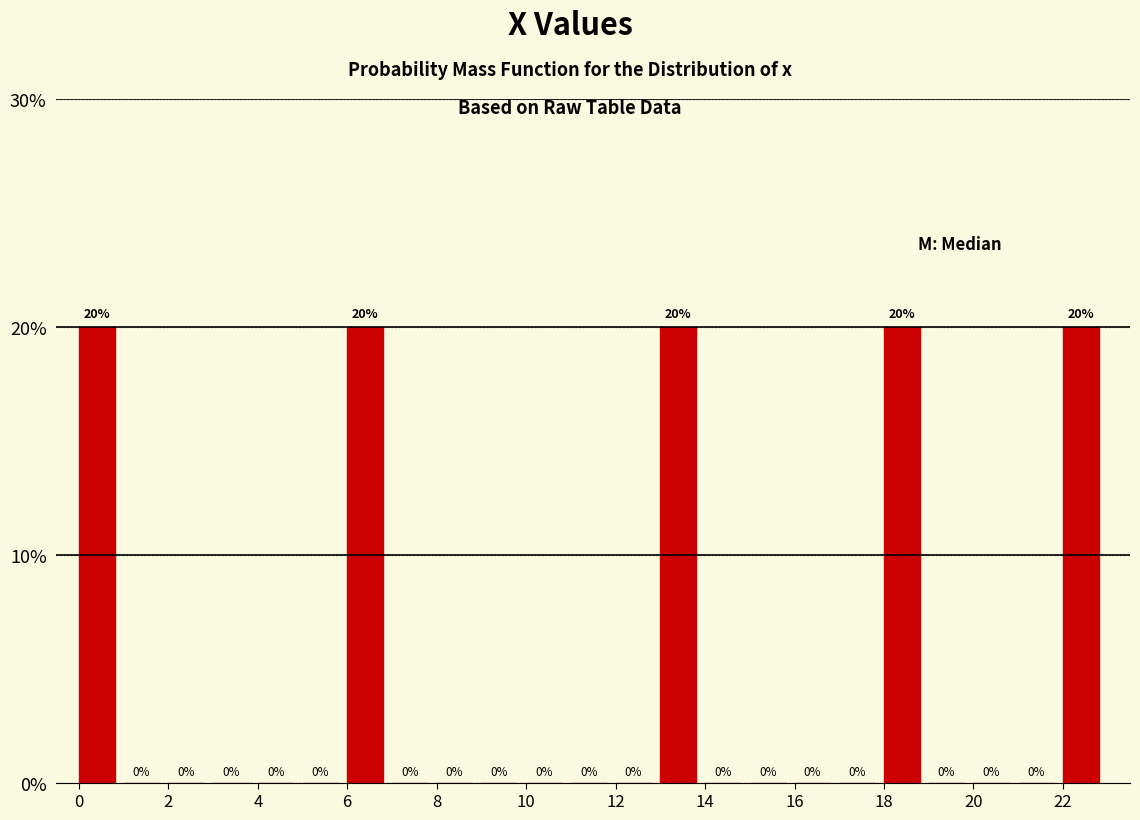

Reading left to right, transcribe this chart: for each bar, give the range it covers on the x-axis and its height.

0 to 1: 20
1 to 2: 0
2 to 3: 0
3 to 4: 0
4 to 5: 0
5 to 6: 0
6 to 7: 20
7 to 8: 0
8 to 9: 0
9 to 10: 0
10 to 11: 0
11 to 12: 0
12 to 13: 0
13 to 14: 20
14 to 15: 0
15 to 16: 0
16 to 17: 0
17 to 18: 0
18 to 19: 20
19 to 20: 0
20 to 21: 0
21 to 22: 0
22 to 23: 20